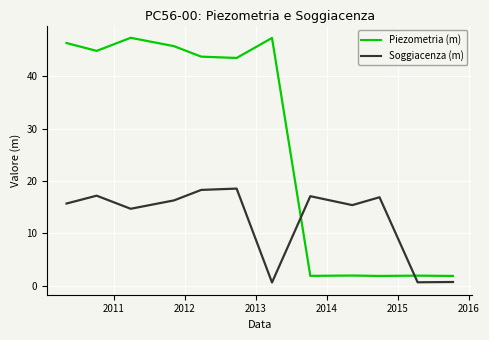

What is the minimum value for Piezometria (m)?

1.9